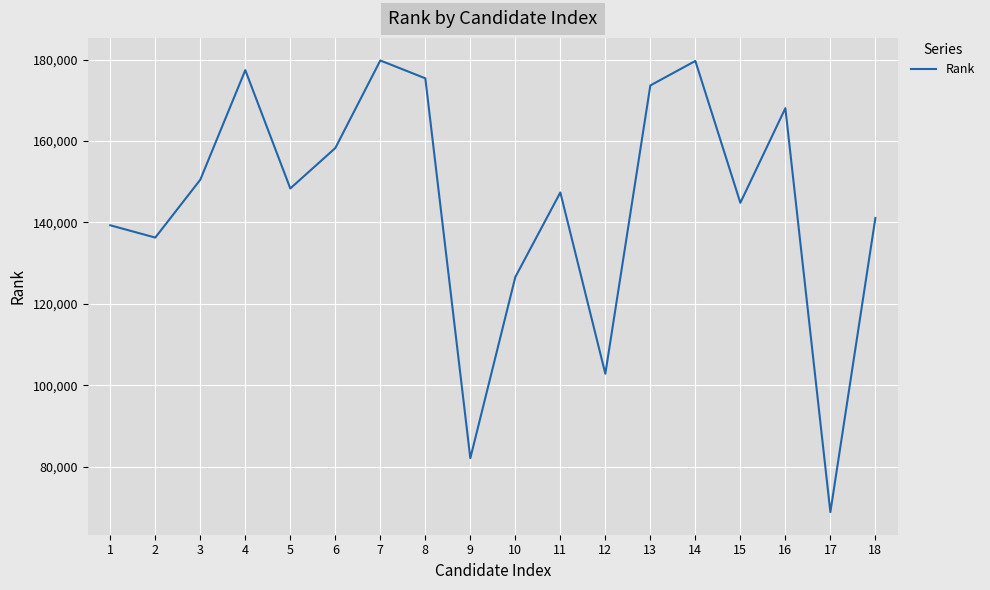

What is the approximate value at 2?

136290